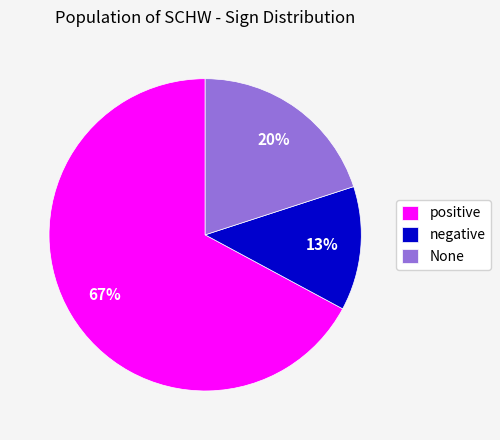

Which category has the smallest portion of the pie?

negative